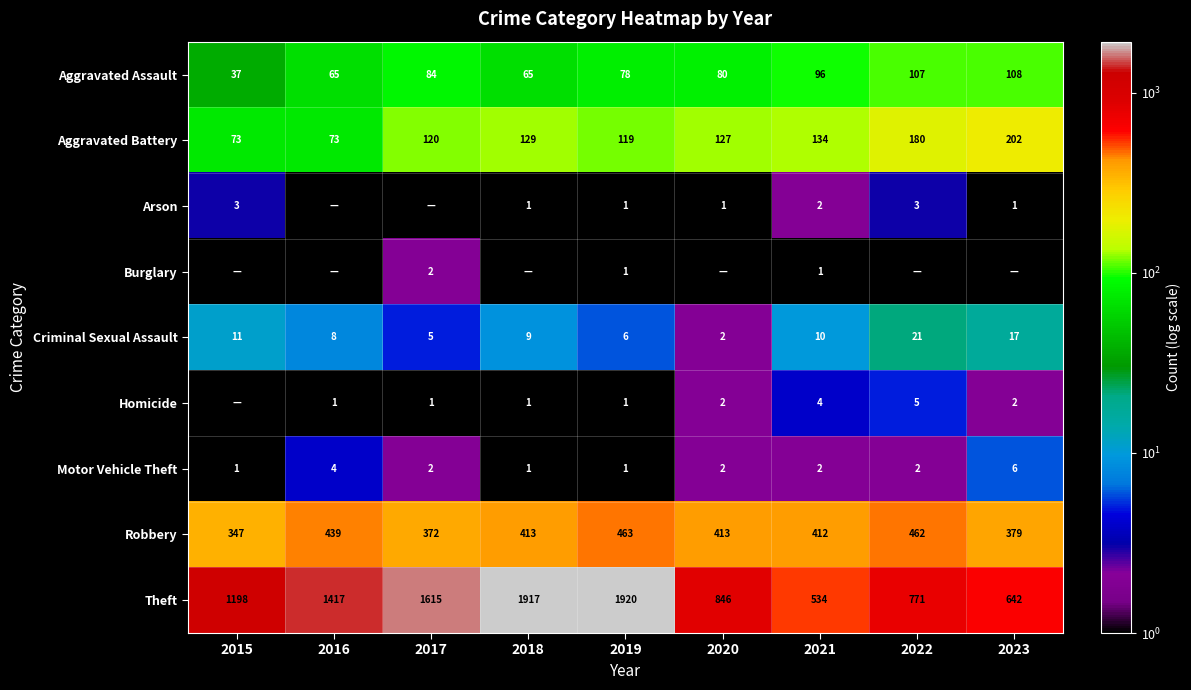

What is the maximum value shown in the chart?

1920